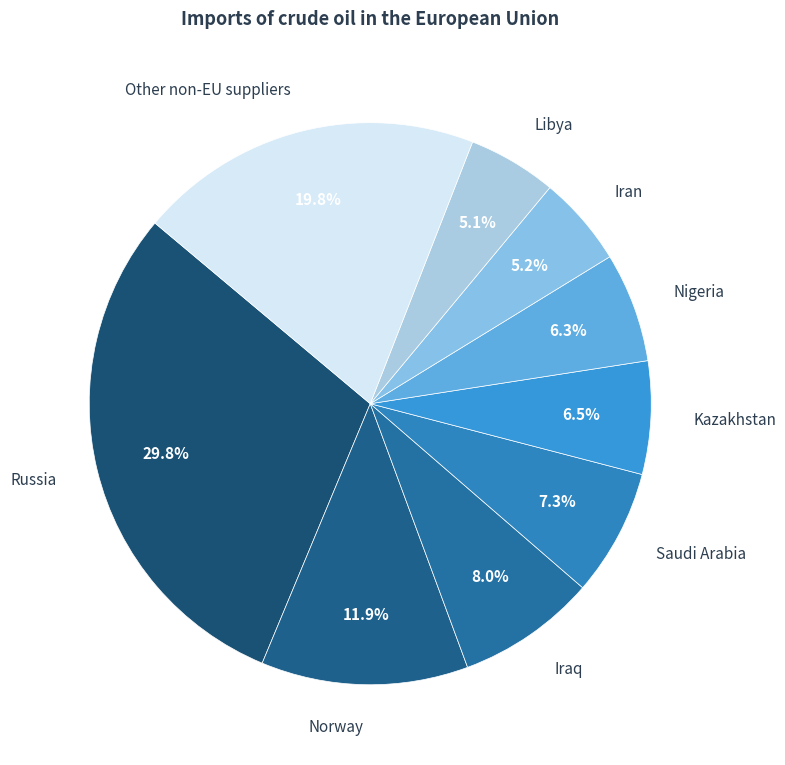

Approximately how many times larger is the value at Nigeria compared to Iraq?

0.8